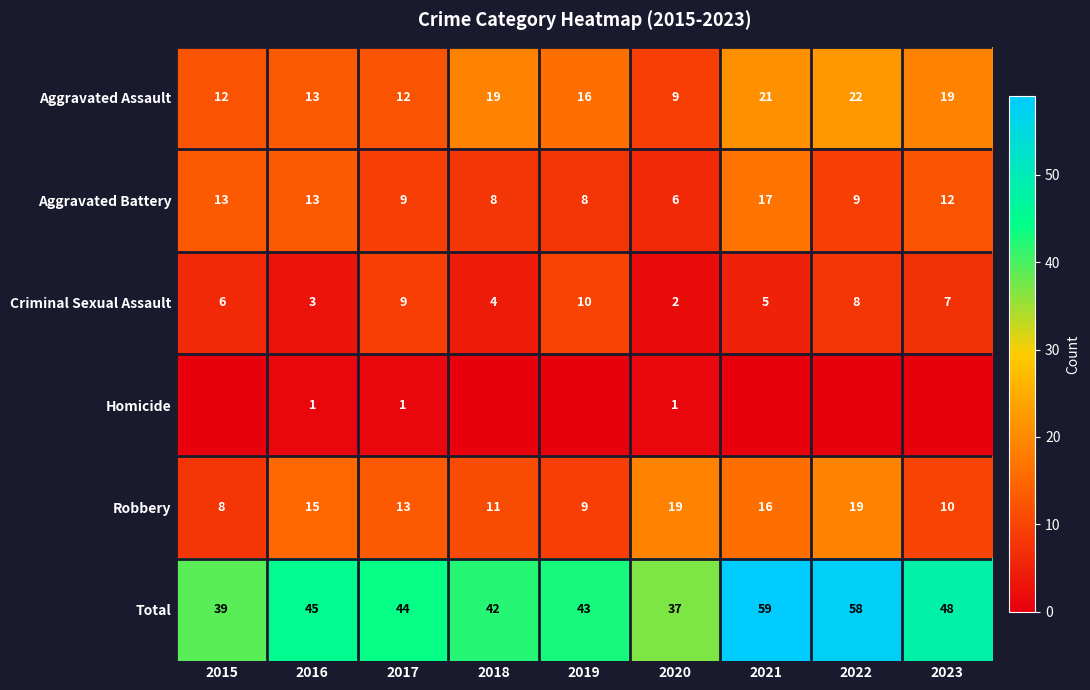

What is the highest value of the Total series?

59